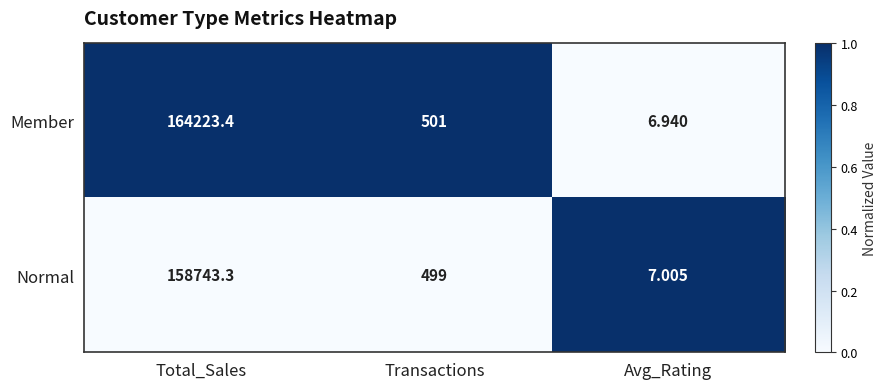

At which label is Member closest to 82115?

Transactions